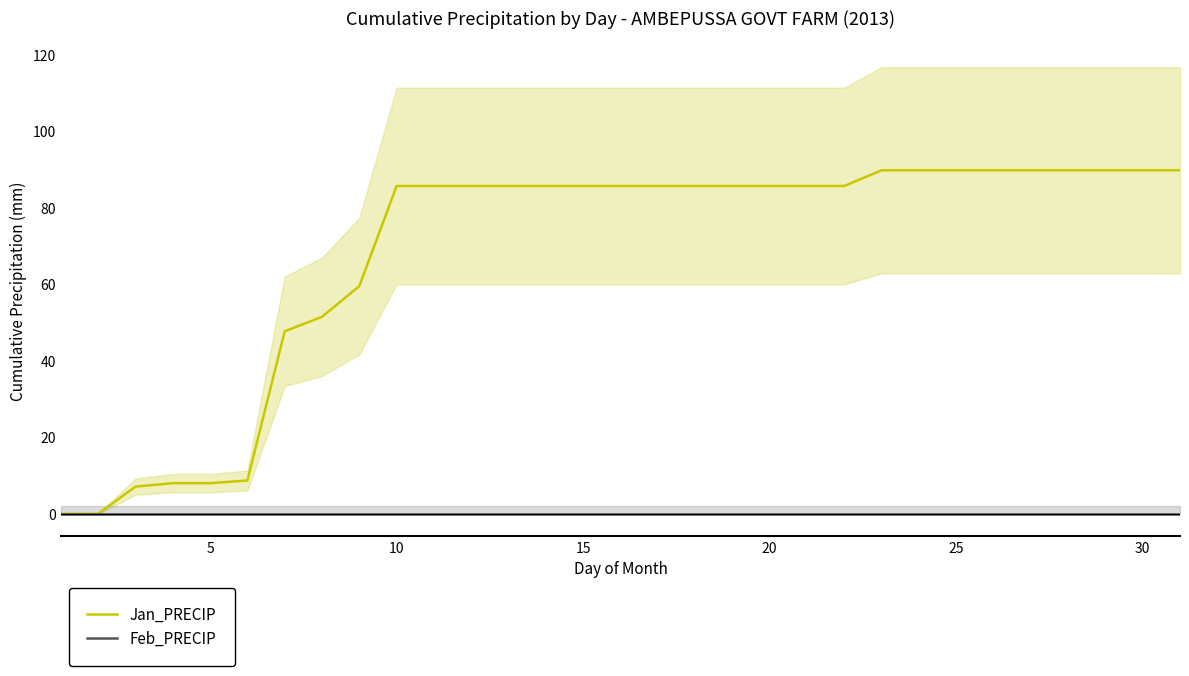

List the series in order of their overall mean, highest first.

Jan_PRECIP, Feb_PRECIP